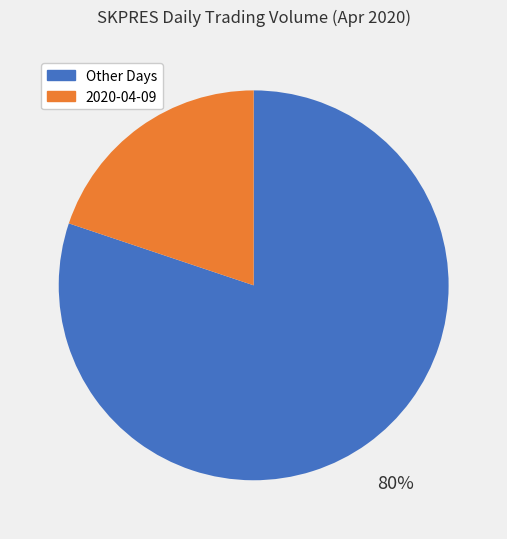

Is there any slice that represents more than half of the pie?

Yes